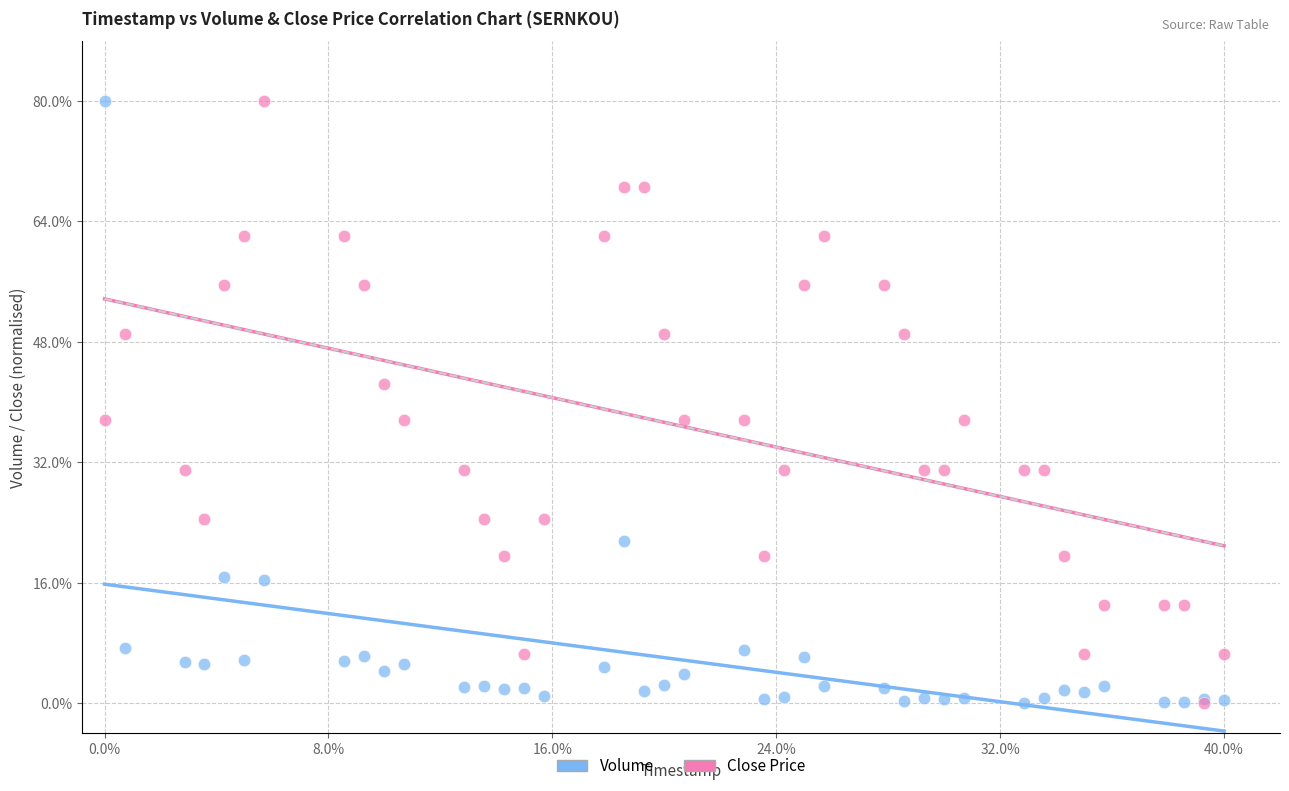

What are all the series names shown in the legend?

Volume, Close Price